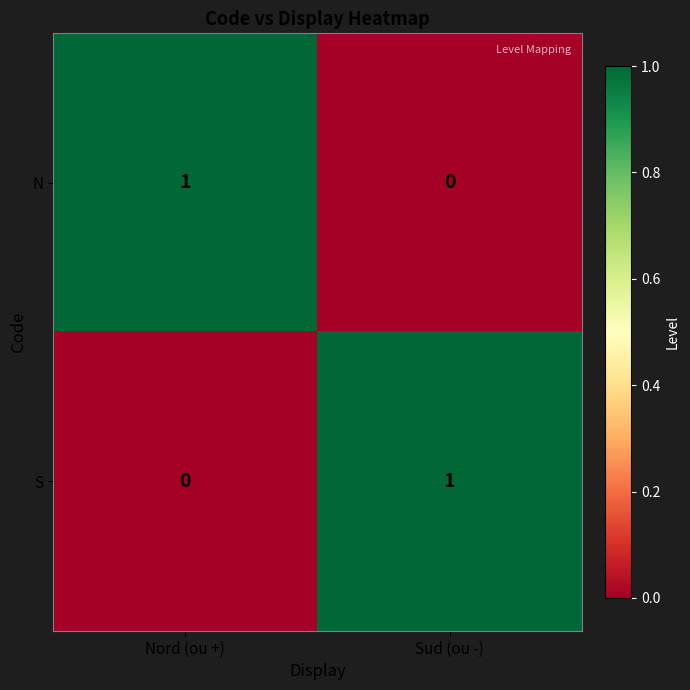

At Nord (ou +), list the series in order from smallest to largest.

S, N